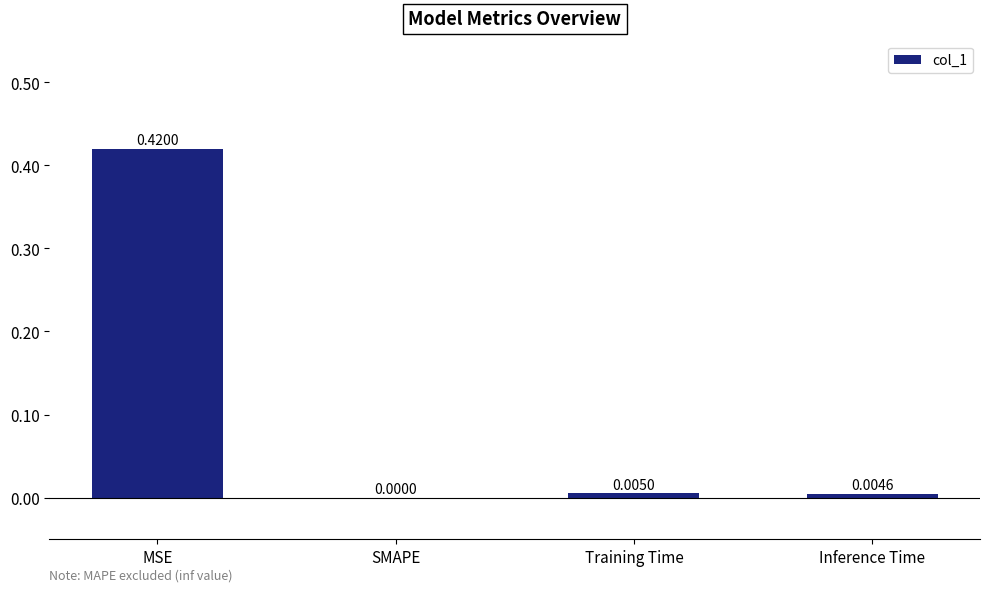

What is the change in value from MSE to SMAPE?

-0.4